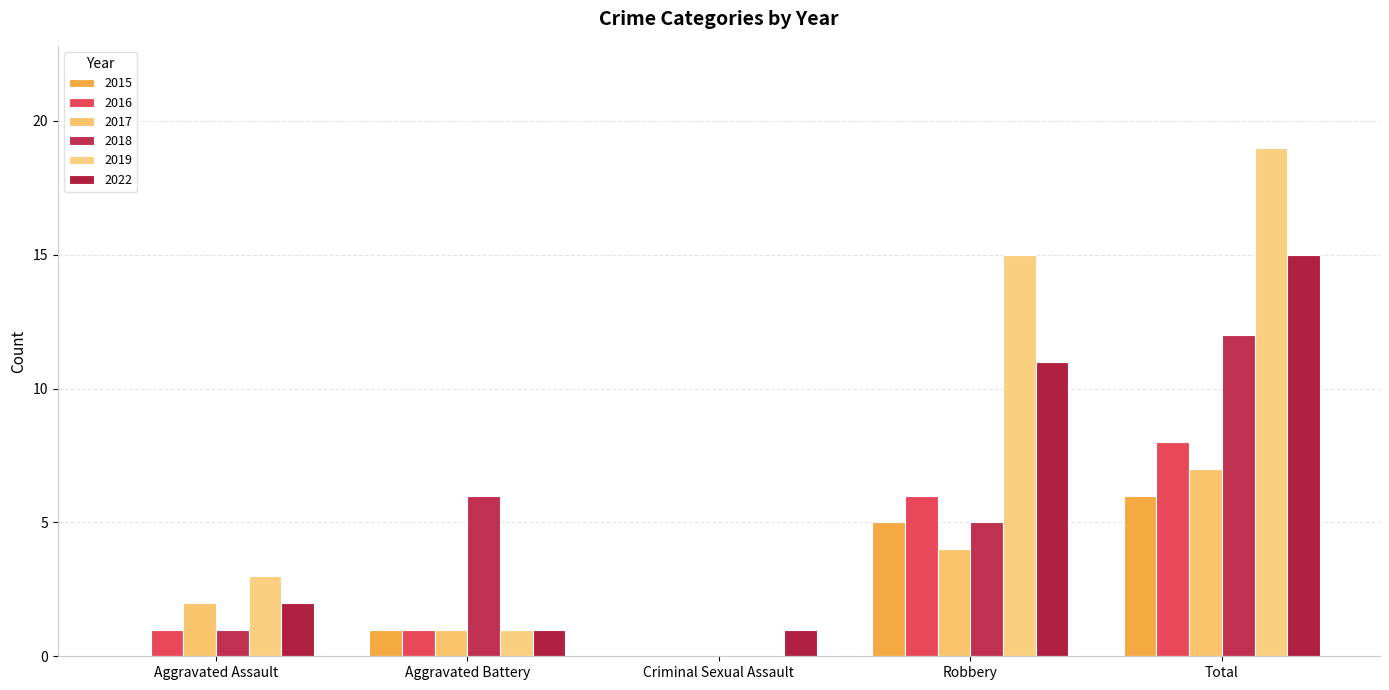

How many series are shown in this chart?

6